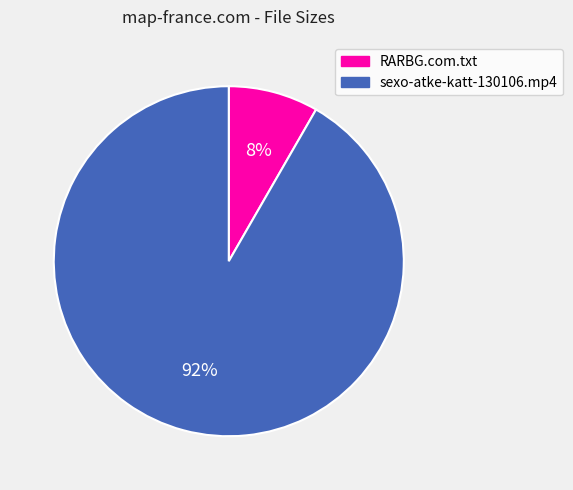

Which slice is the smallest?

RARBG.com.txt